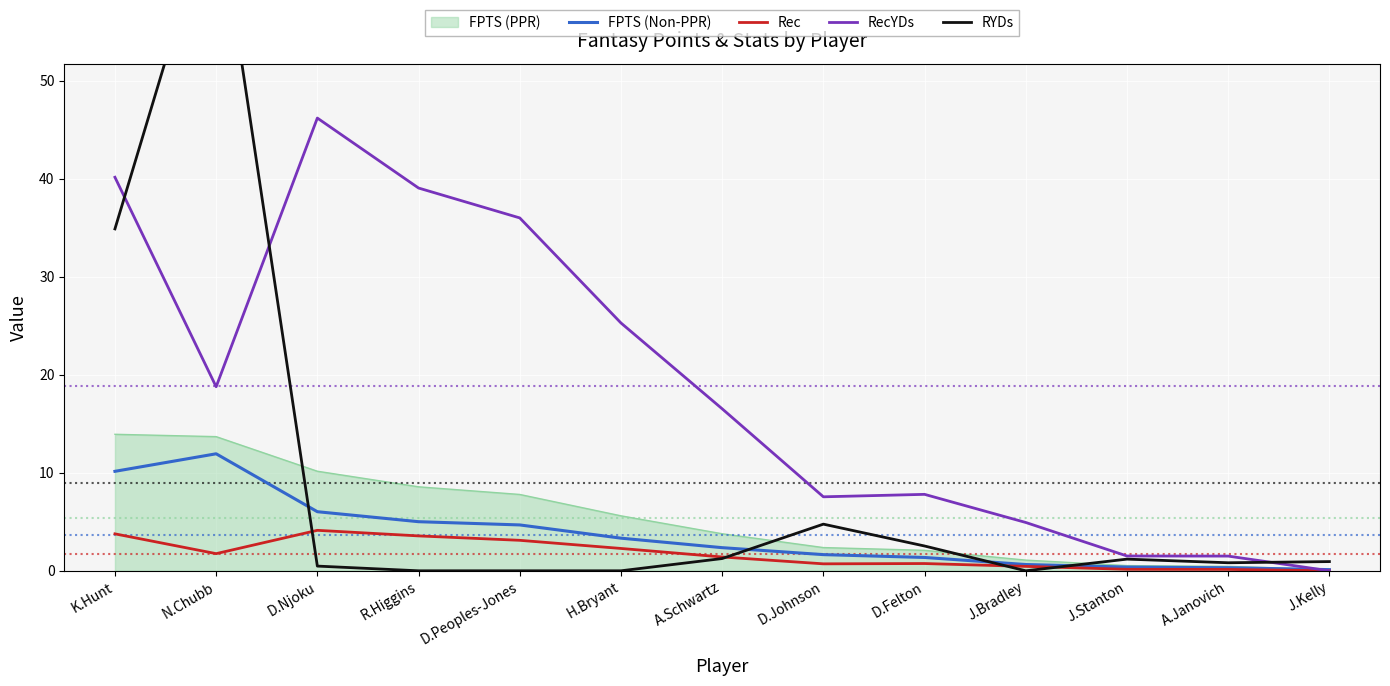

Where does the RecYDs series first go above 16?

K.Hunt